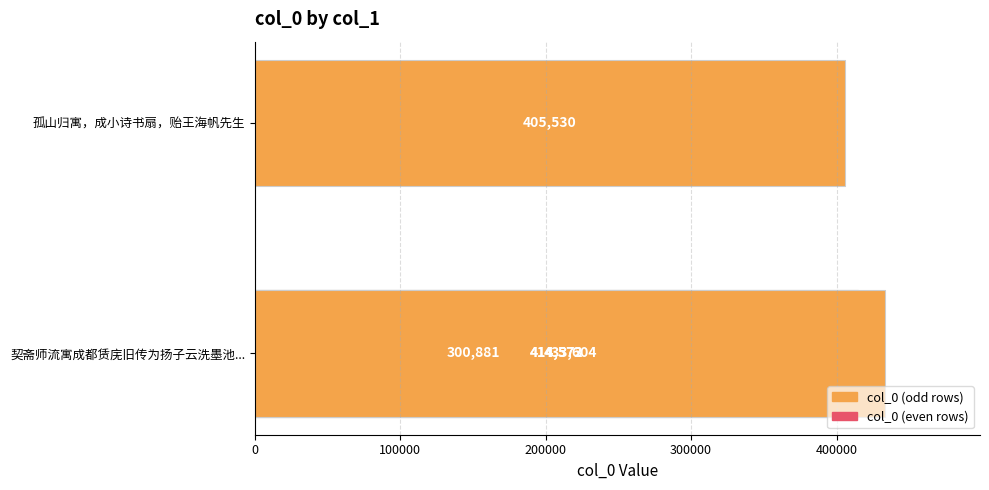

Approximately how many times larger is the value at 400000 compared to 300000?

1.0